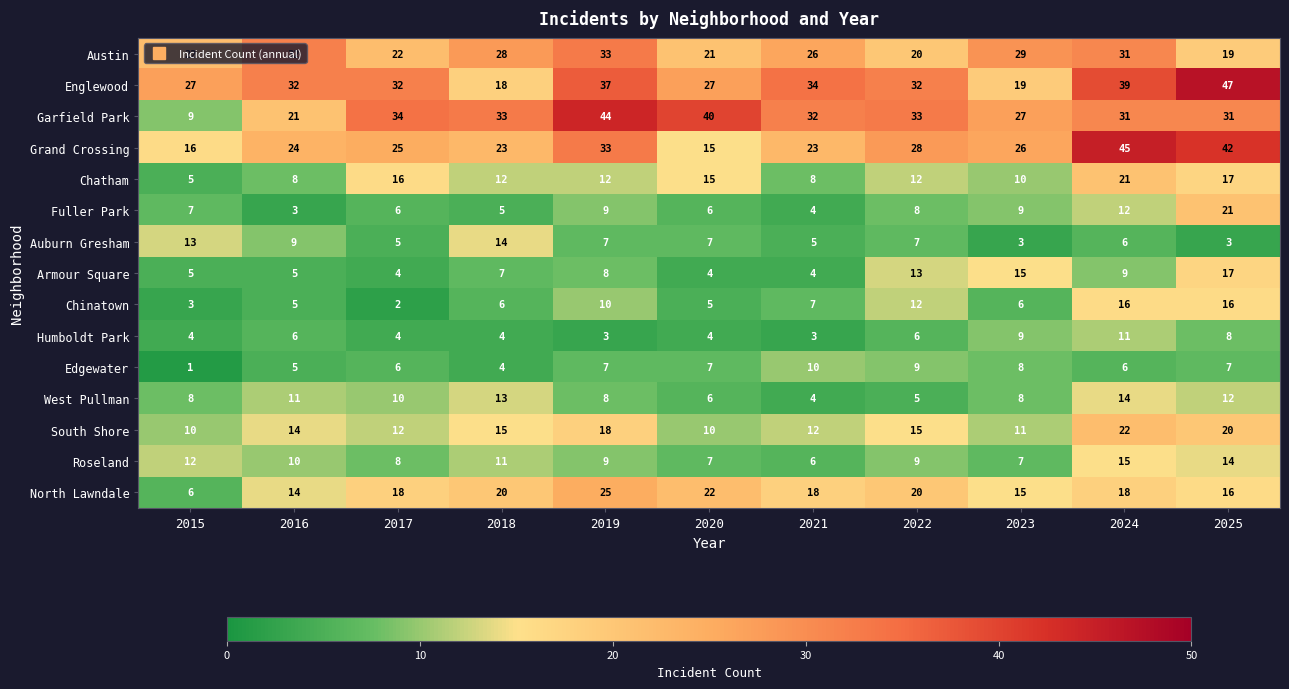

At which label is Austin closest to 26?

2021